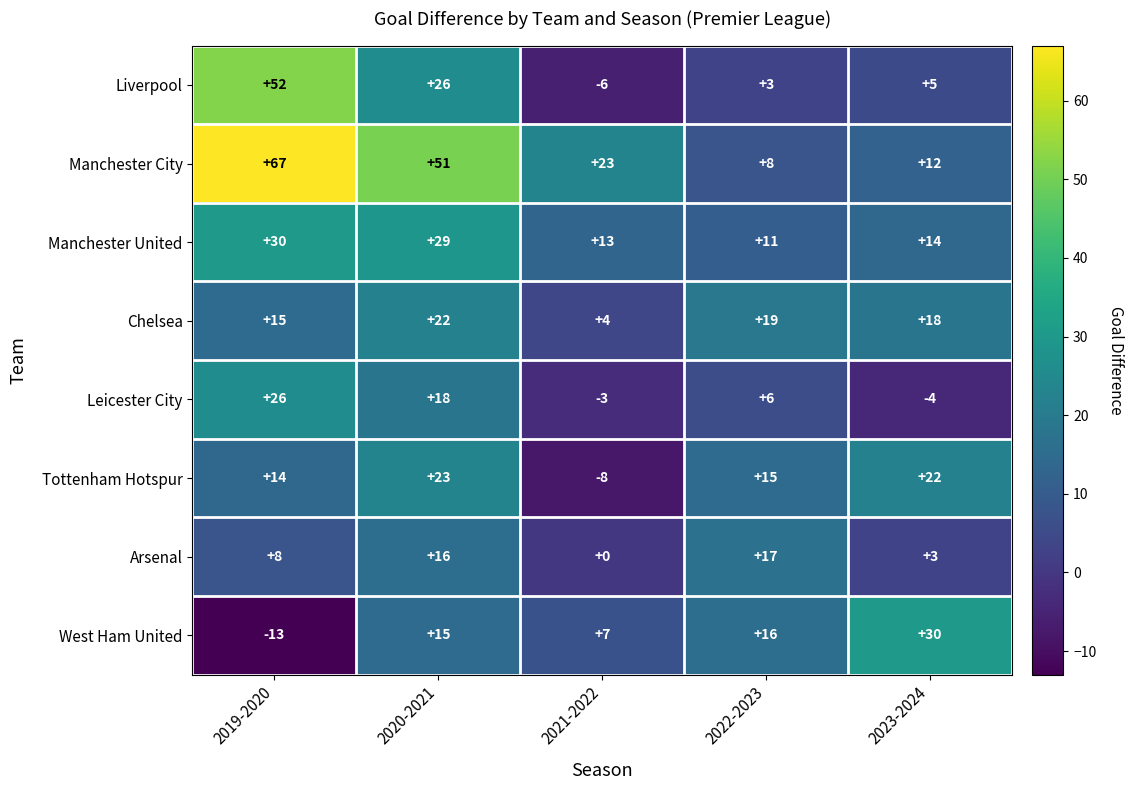

What is the difference between the second highest and second lowest values in the Chelsea series?

4